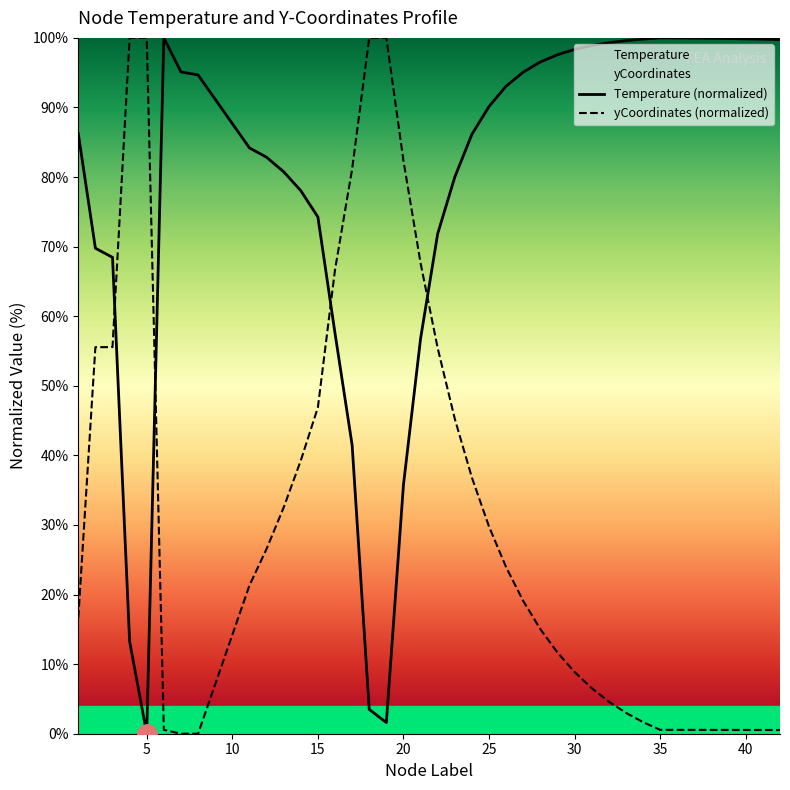

What is the difference between the highest and lowest values at 25?

60.4